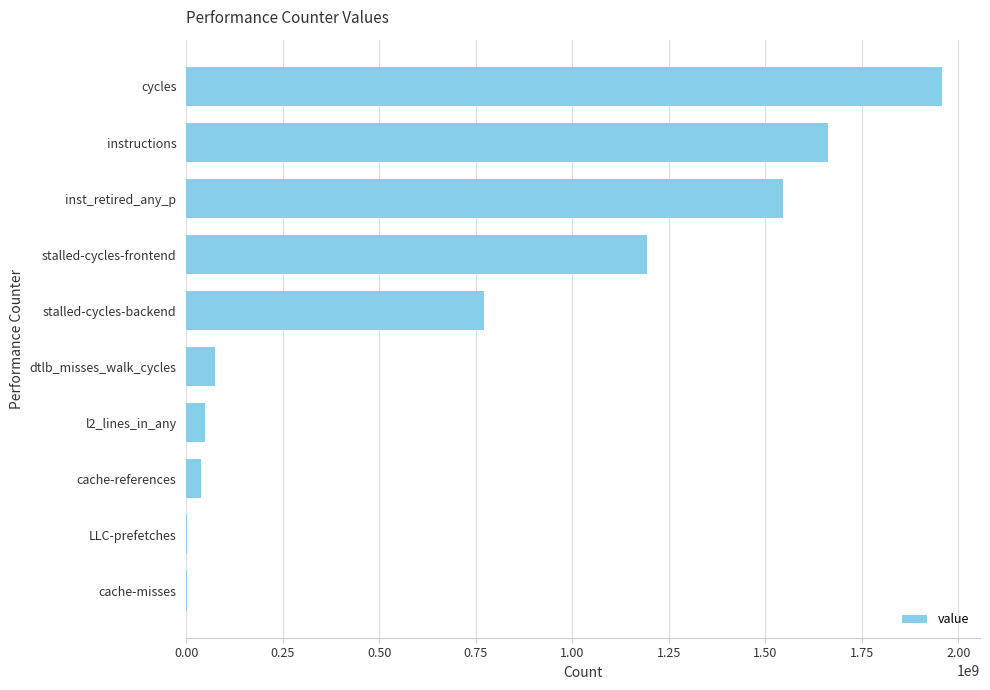

What value does the data have at stalled-cycles-backend?

770816404